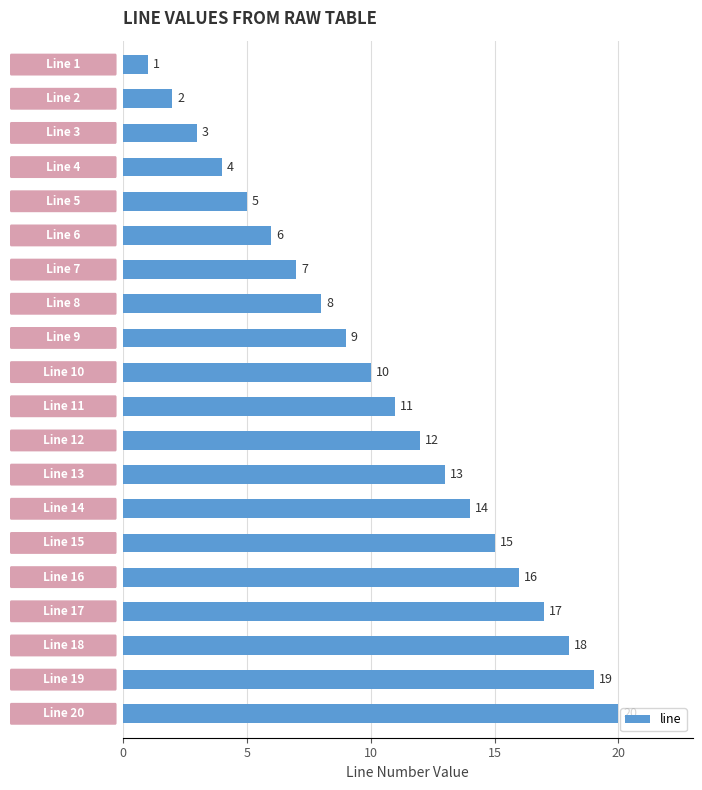

What is the sum of all values?

210